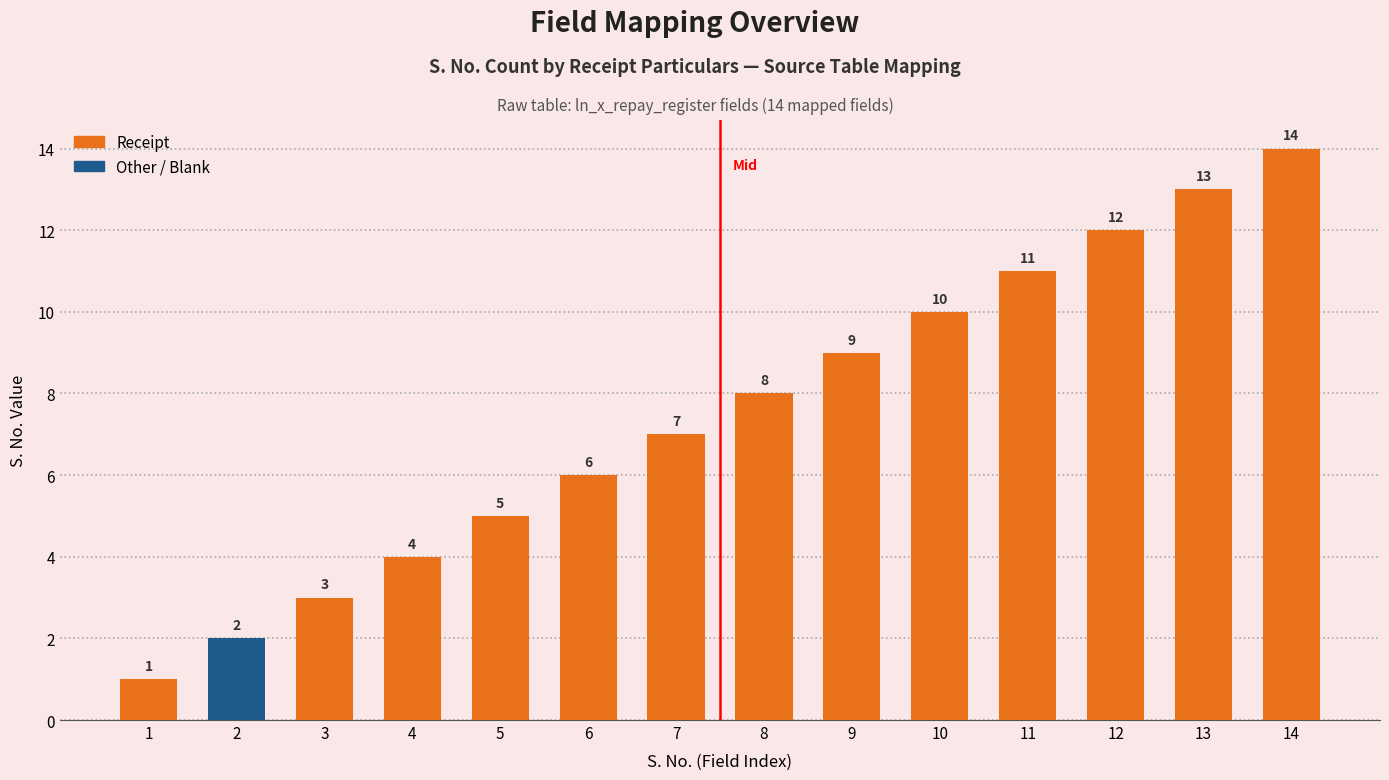

What is the difference between the maximum and second lowest values?

12